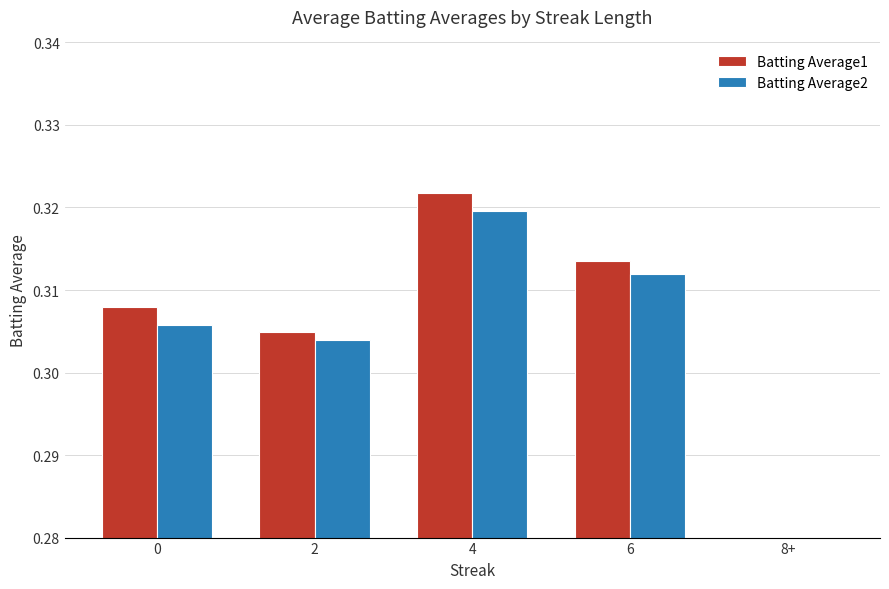

Between 2 and 8+, which series saw the biggest shift?

Batting Average1